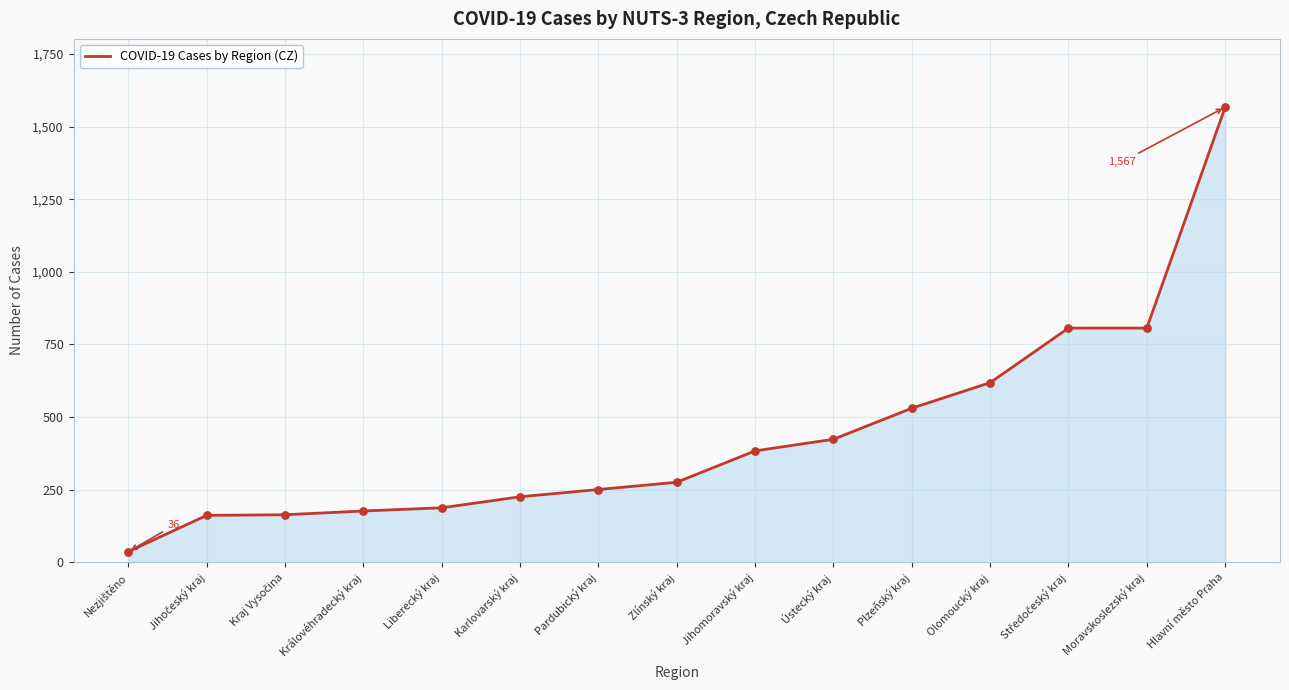

Approximately how many times larger is the value at Královéhradecký kraj compared to Zlínský kraj?

0.6